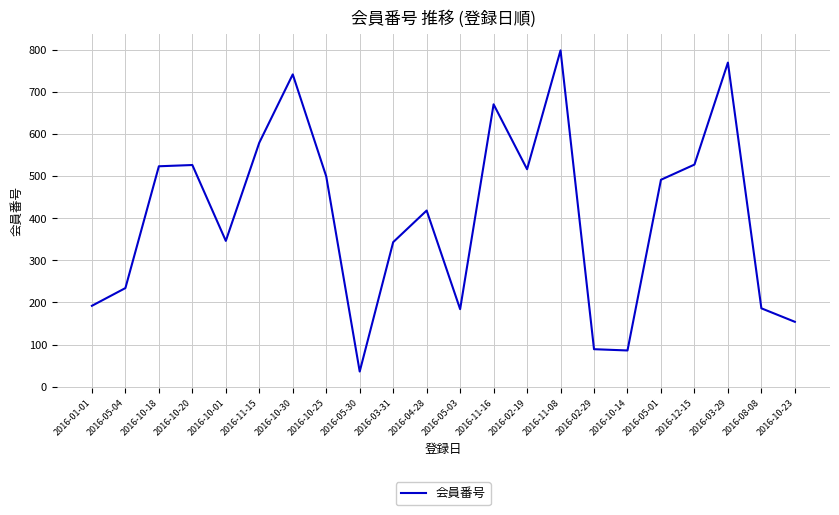

The value at 2016-11-08 is 798. True or false?

True